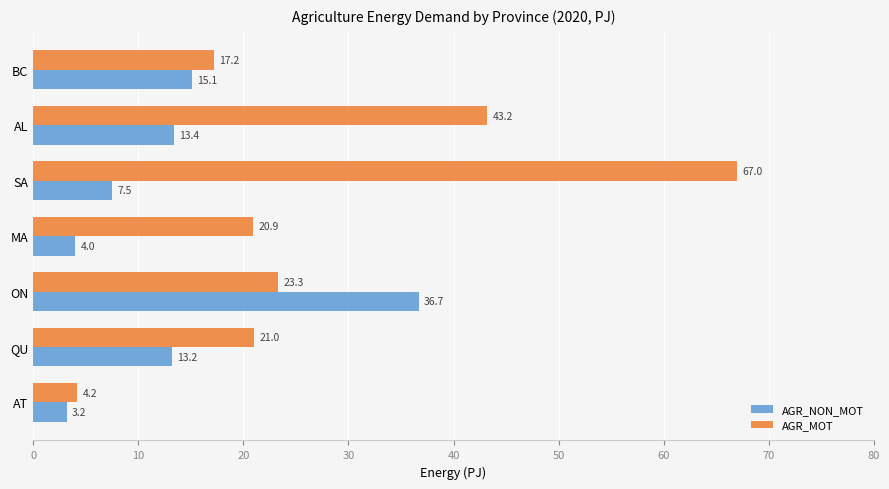

The AGR_NON_MOT series shows 14.8 at ON. True or false?

False